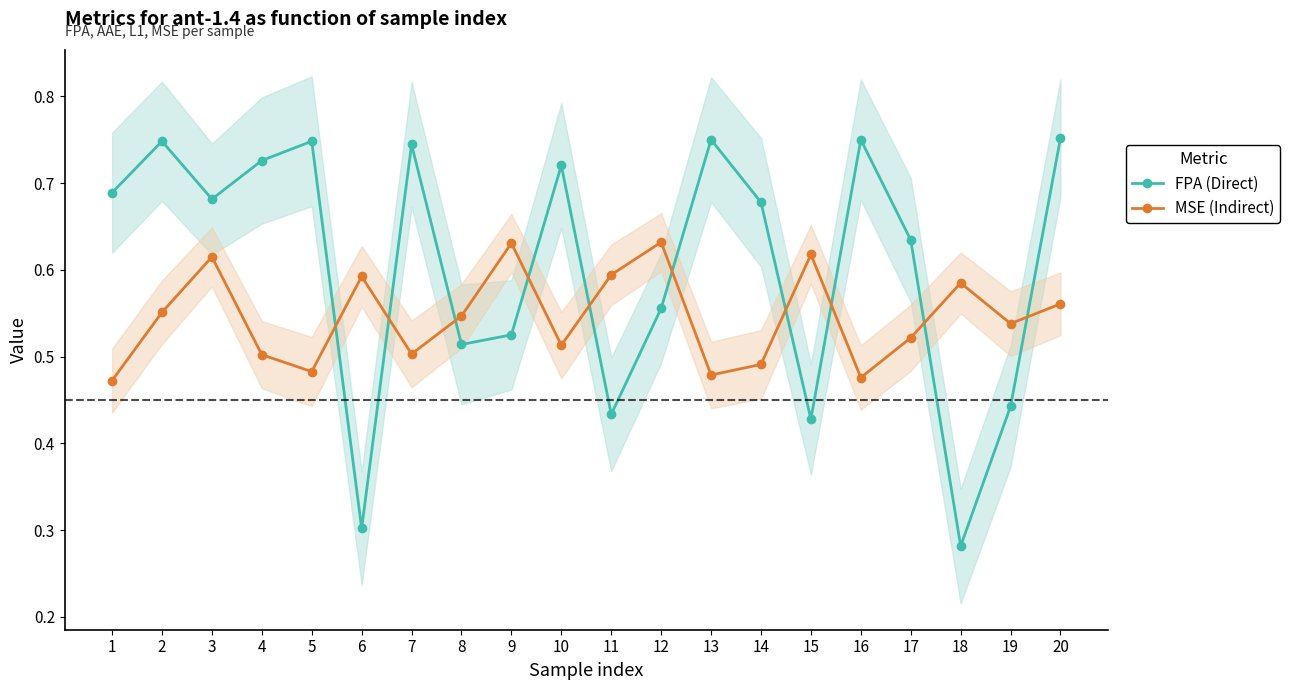

Does the chart have visible grid lines?

No